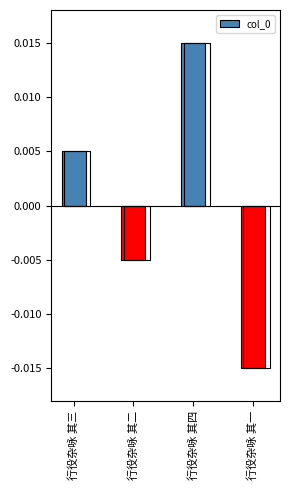

What is the label of the 2nd bar from the right?

行役杂咏 其四